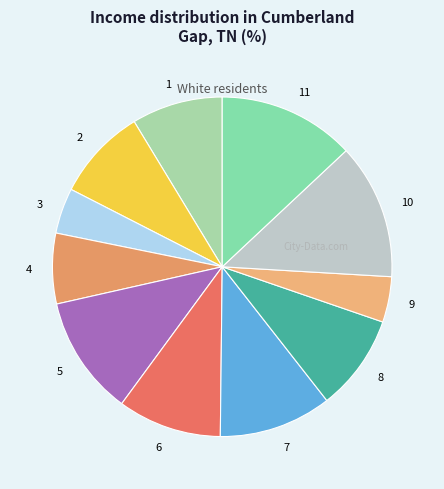

Does any single category account for the majority?

No